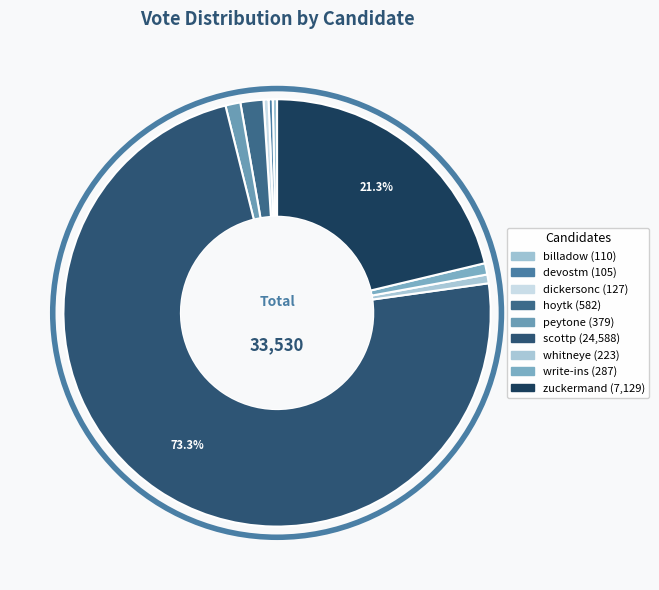

How many segments does this pie chart have?

9